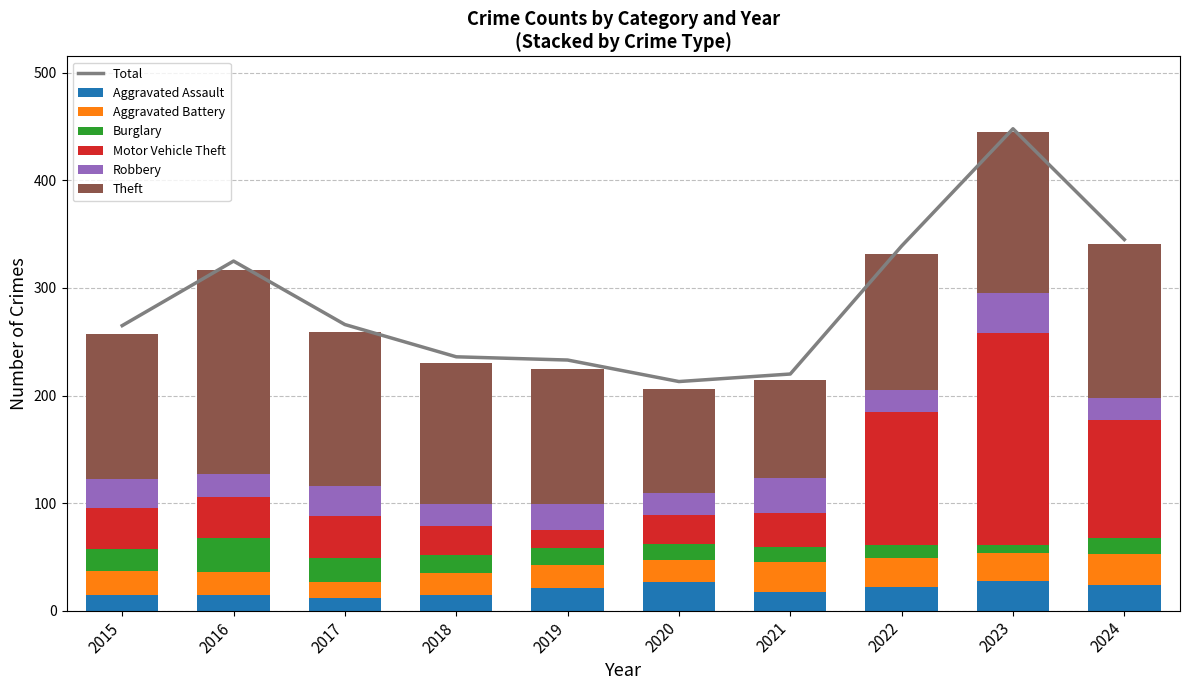

How many groups of bars are there?

10